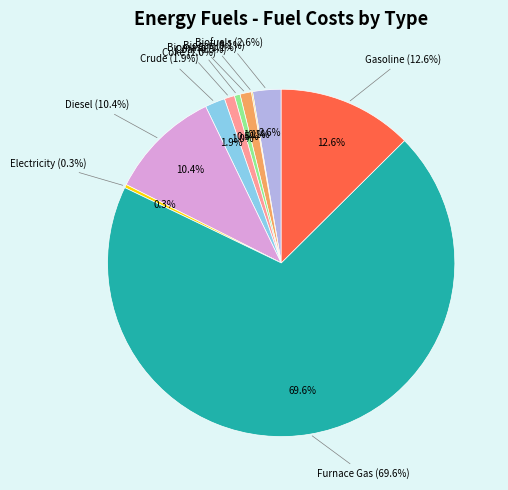

To the nearest percent, what is the difference between the largest and smallest slice percentages?

69%